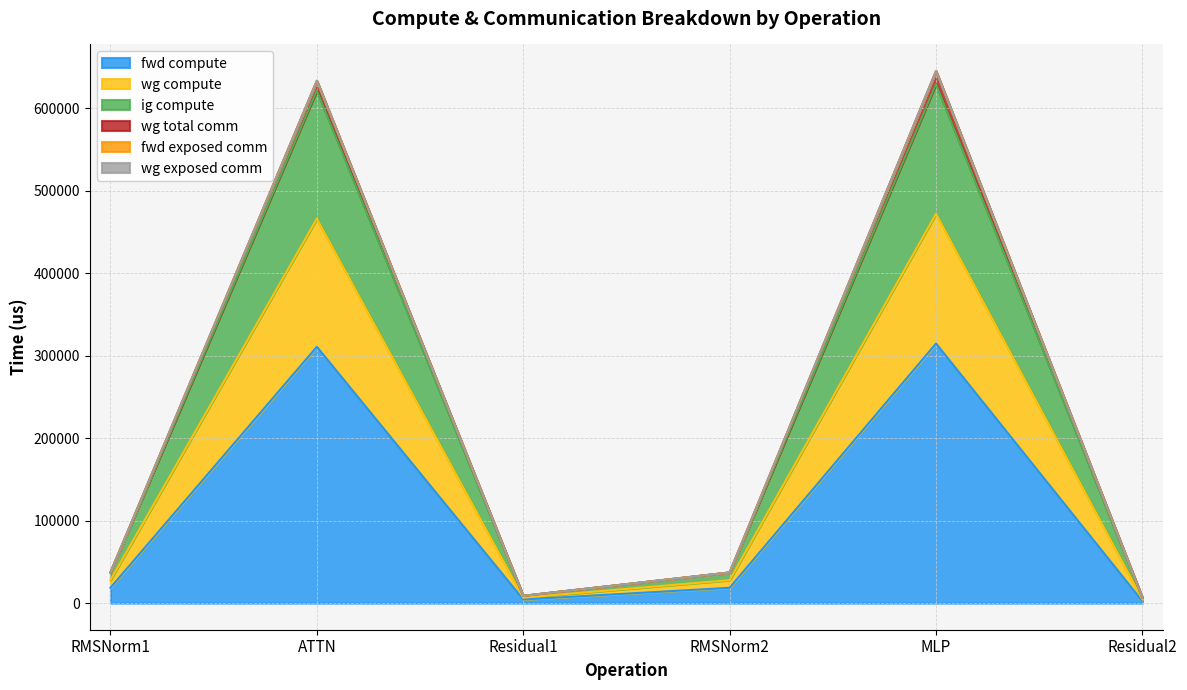

What is the minimum value shown in the chart?

2208.3